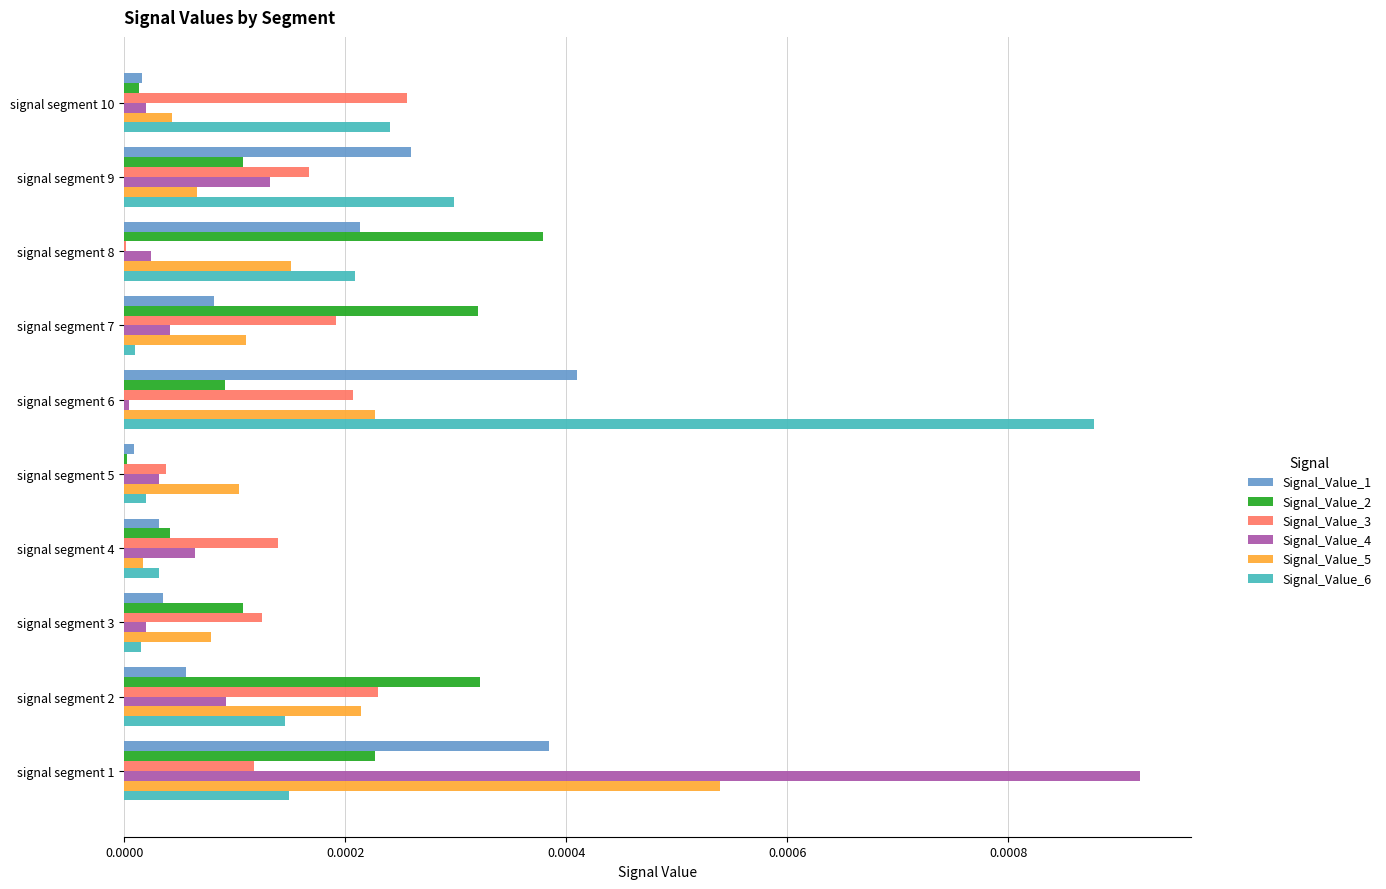

Which category has the highest value across all series?

signal segment 1